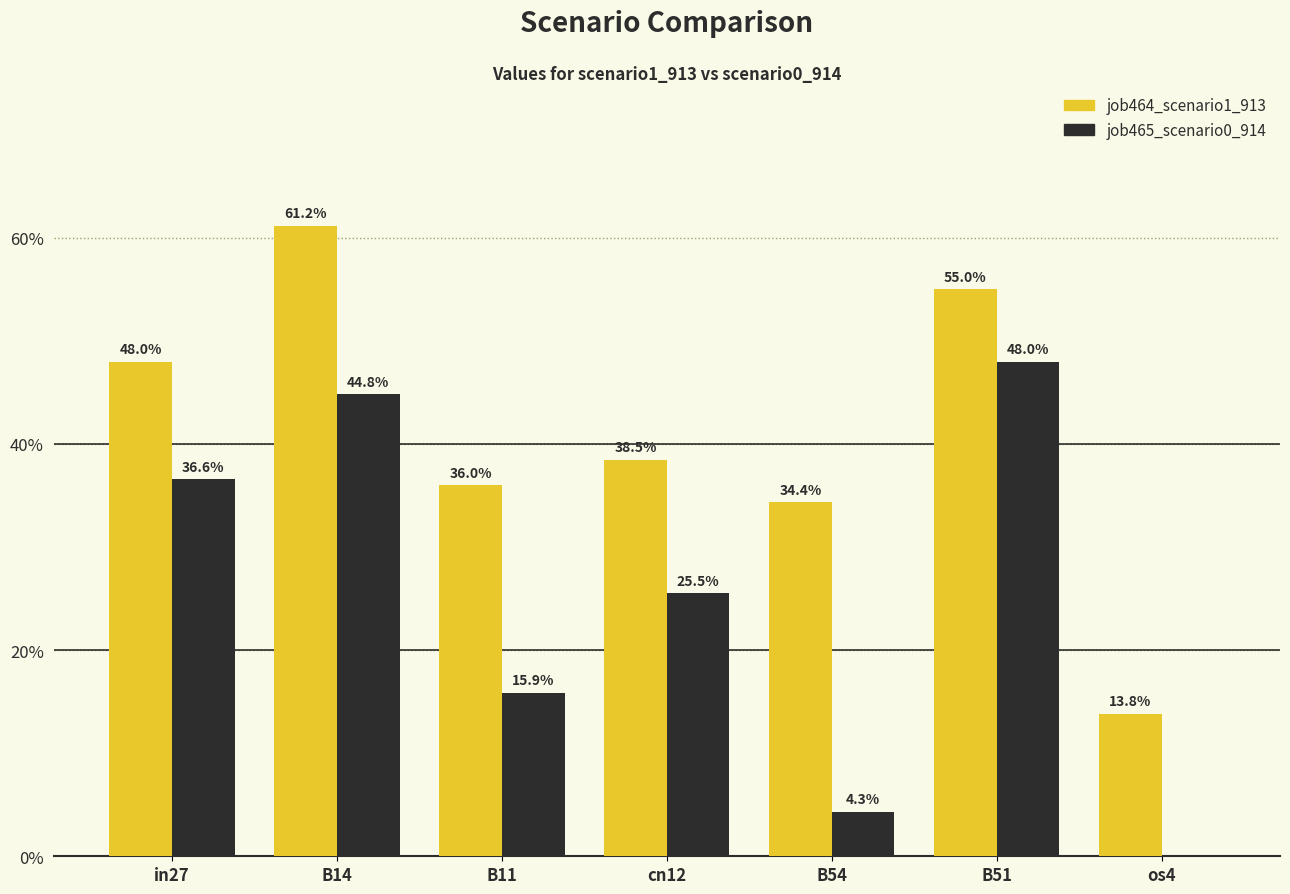

Are the bars grouped side by side (vs. stacked)?

Yes